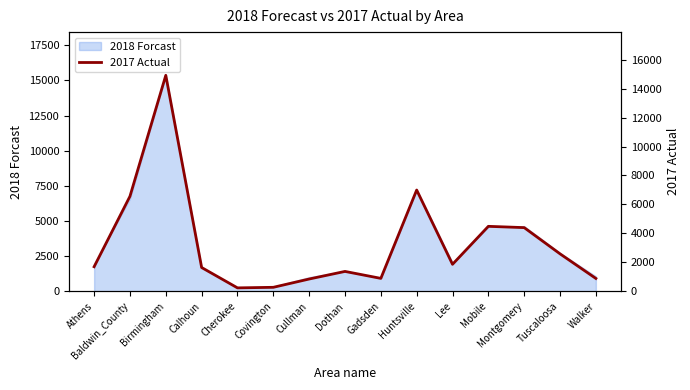

Rank the categories by value from lowest to highest.

Cherokee, Covington, Cullman, Walker, Gadsden, Dothan, Calhoun, Athens, Lee, Tuscaloosa, Montgomery, Mobile, Baldwin_County, Huntsville, Birmingham